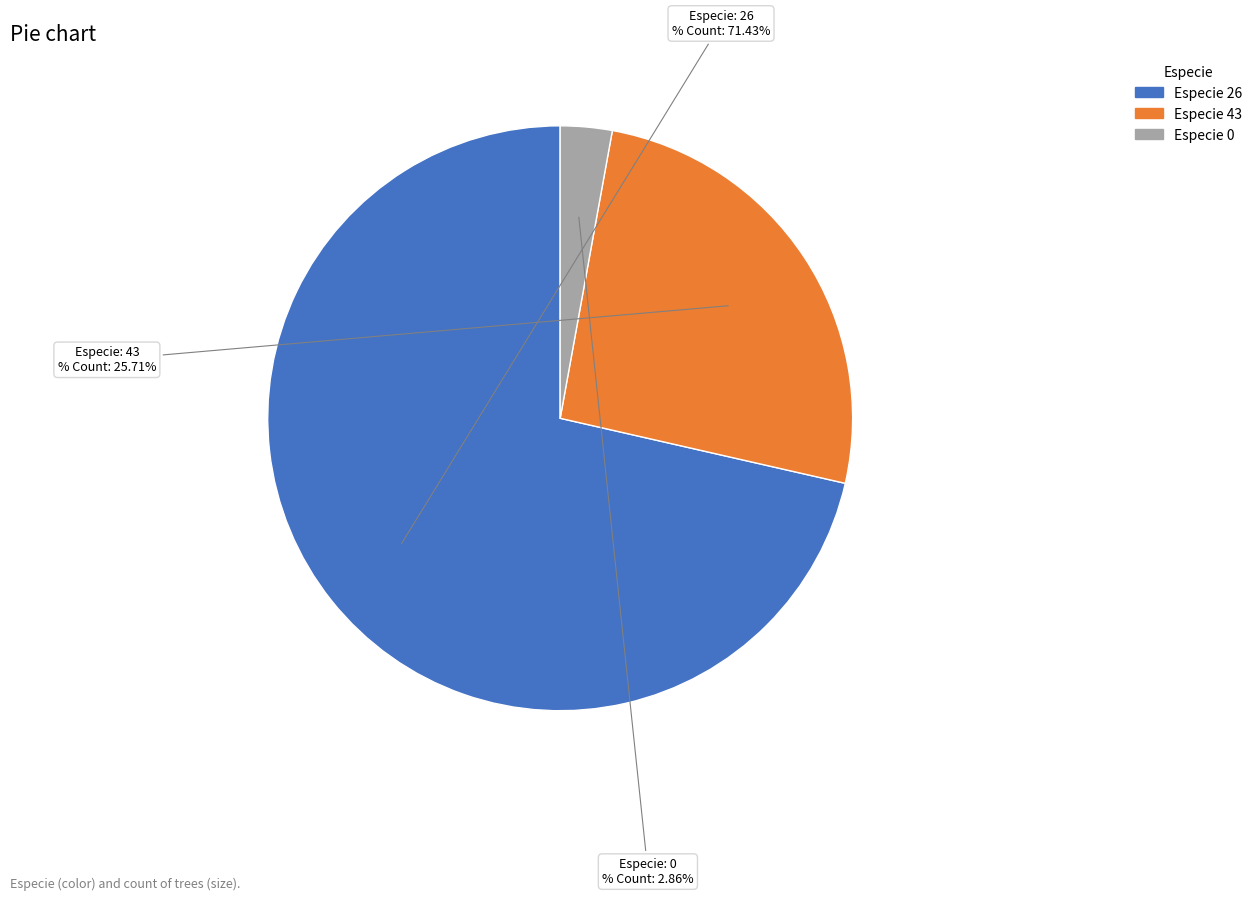

The 0 slice represents 3% of the pie. True or false?

True